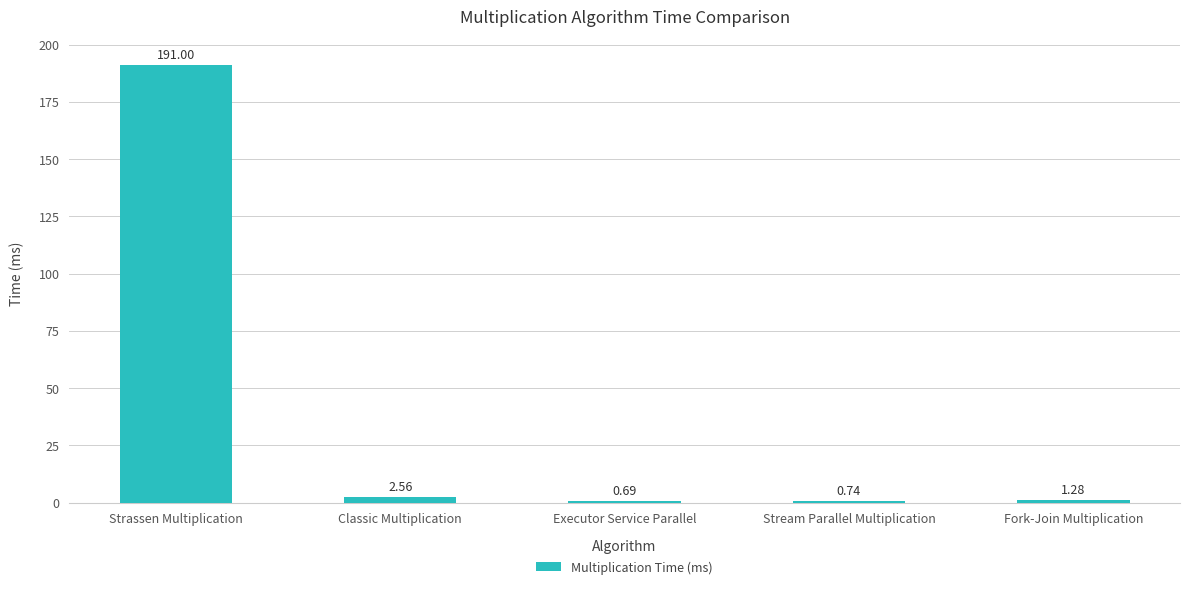

Rank the categories by value from highest to lowest.

Strassen Multiplication, Classic Multiplication, Fork-Join Multiplication, Stream Parallel Multiplication, Executor Service Parallel